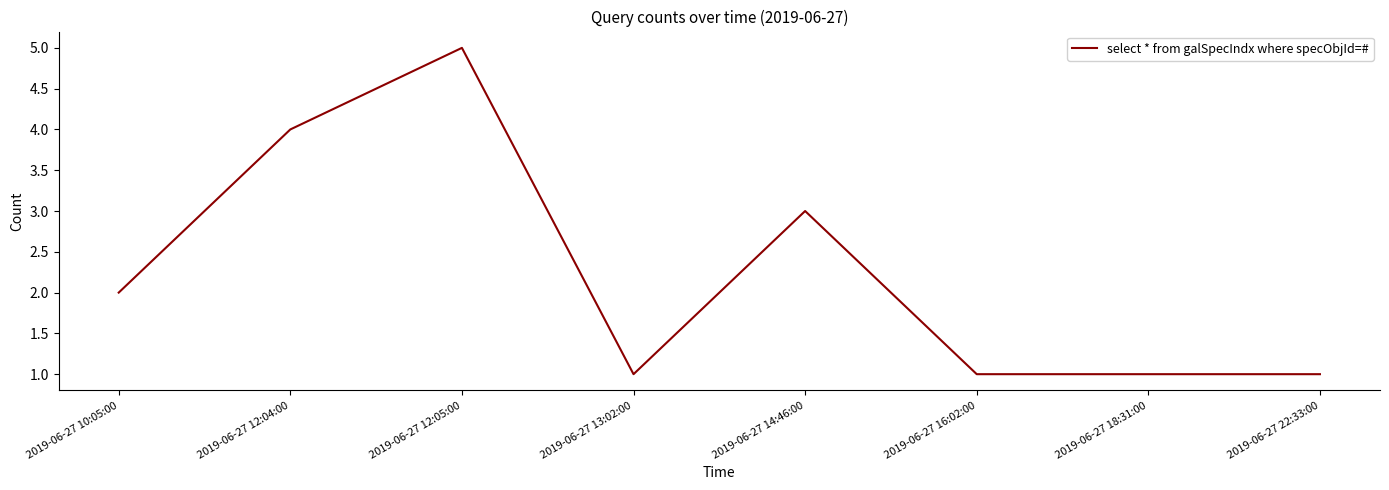

Where is the first local minimum?

2019-06-27 13:02:00